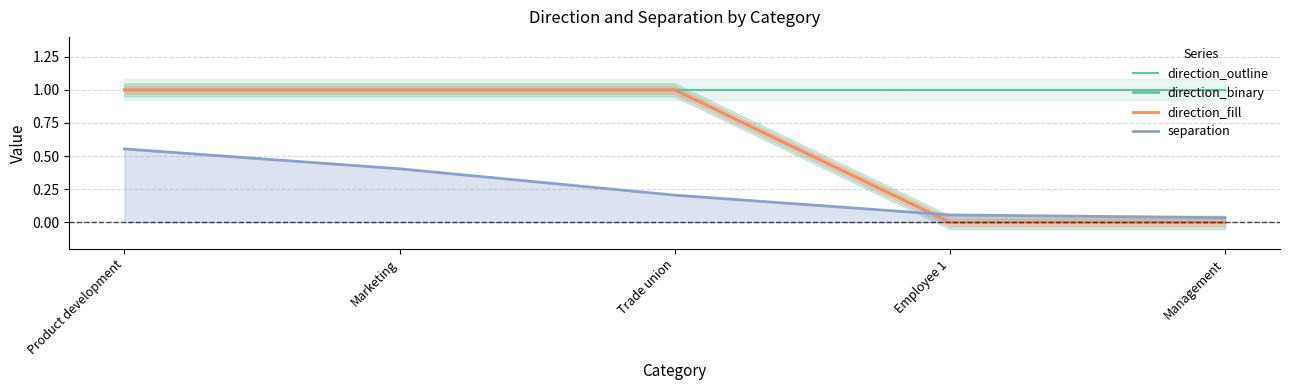

Which has a higher value, Management or Marketing?

Management